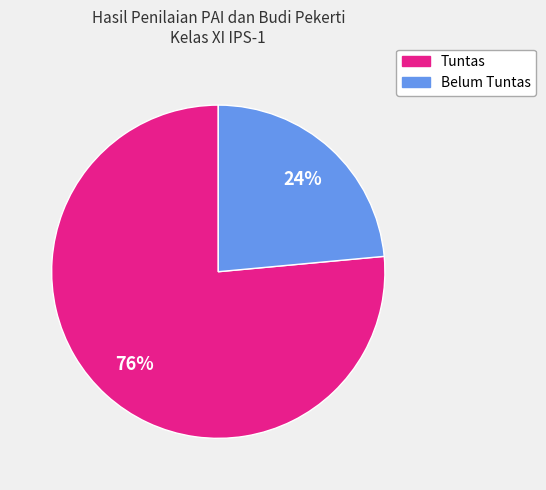

Between Tuntas and Belum Tuntas, which is larger?

Tuntas